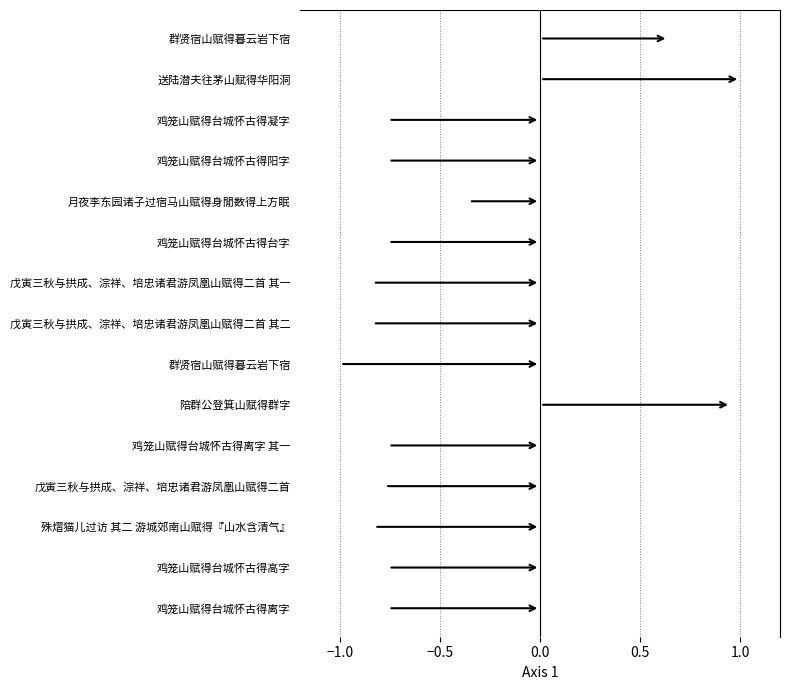

What position from the right is 1.0?

10